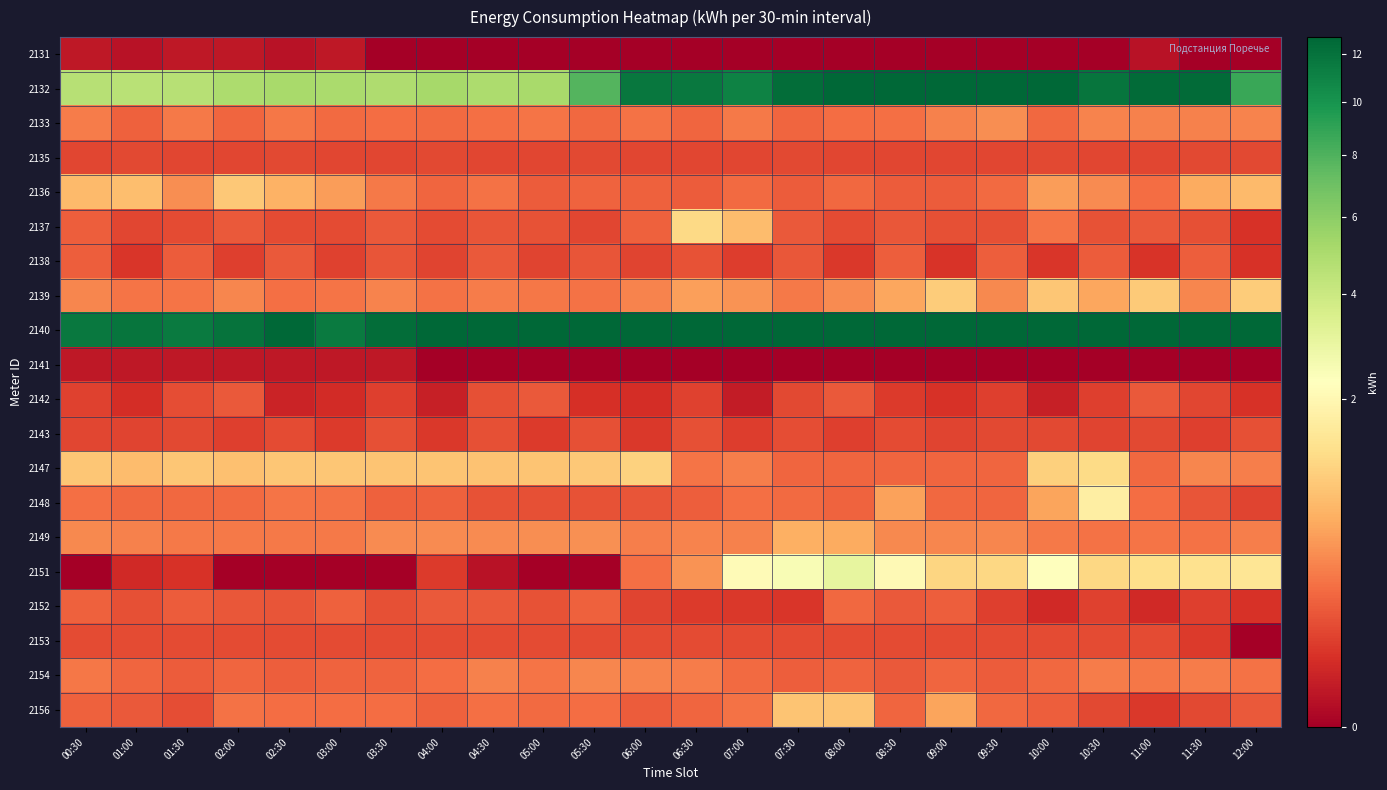

Between 10:30 and 09:30, which is larger?

10:30